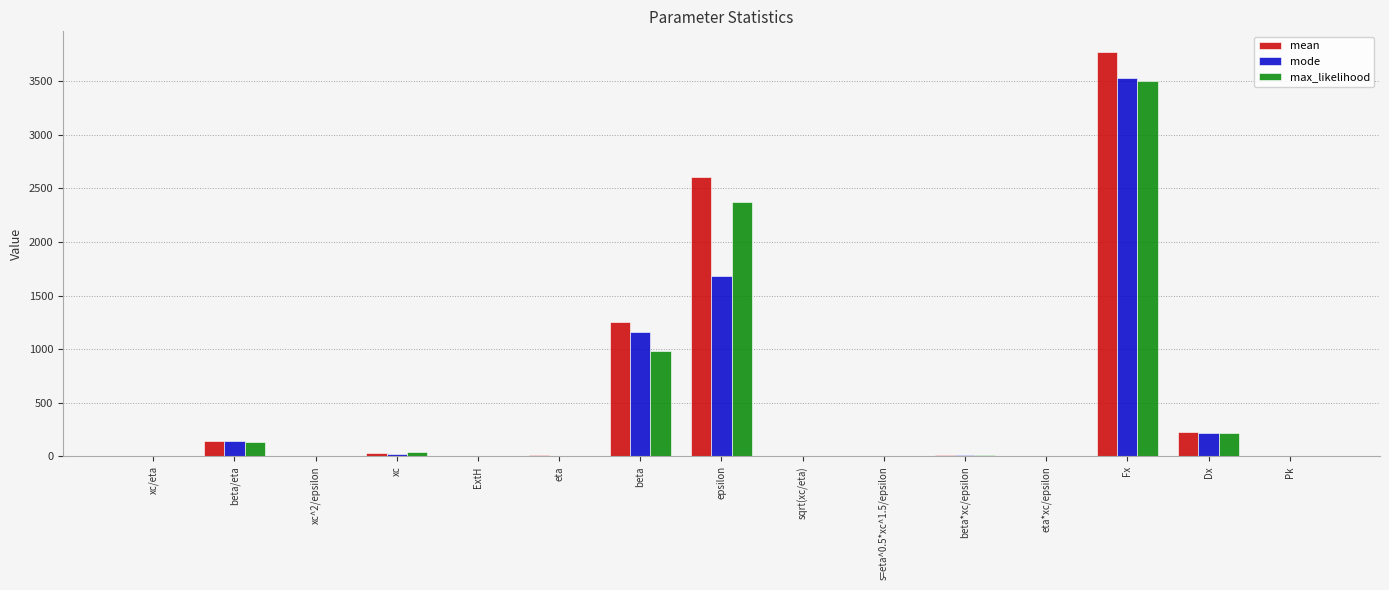

How many data points in mode are above 7?

8